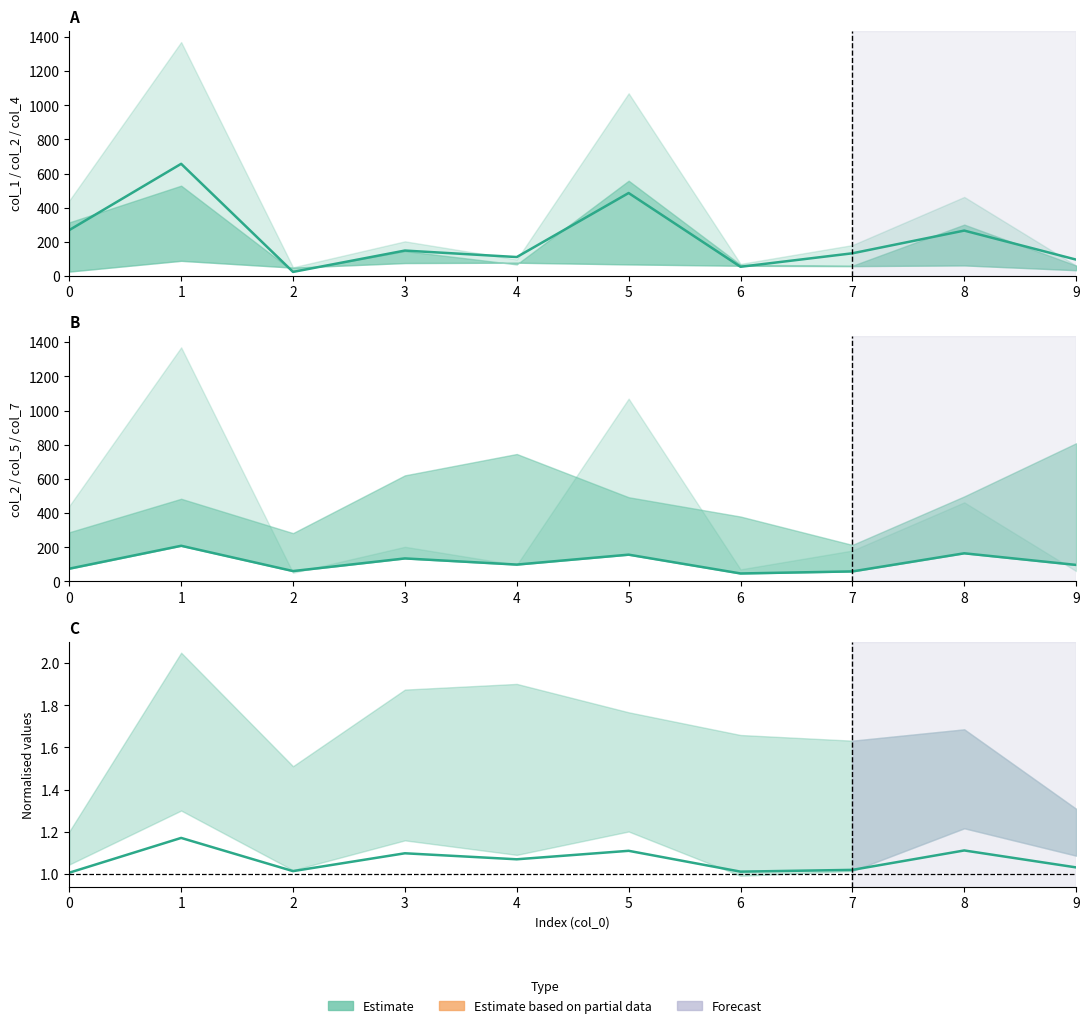

What is the spread (max minus min) of values at 2?

60.0